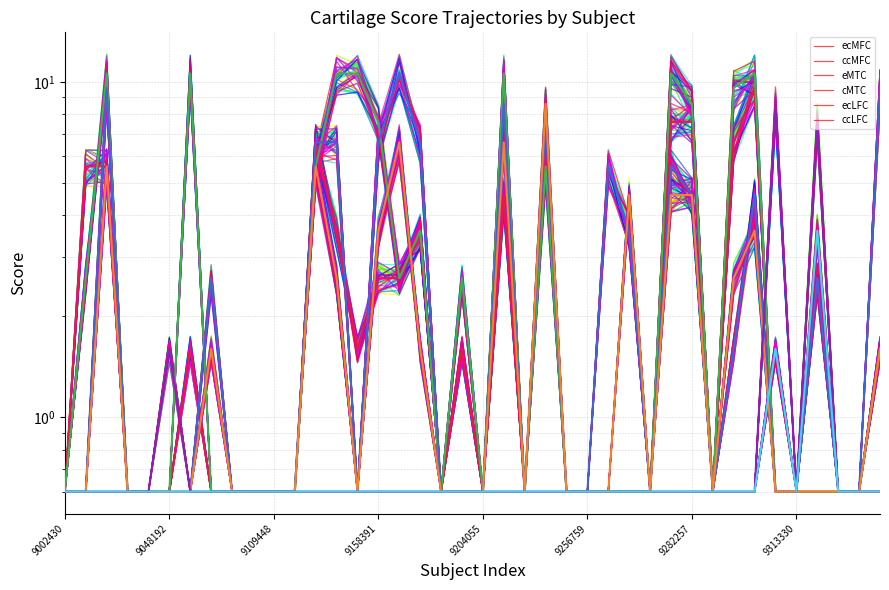

What is the label of the 11th point from the right?

29